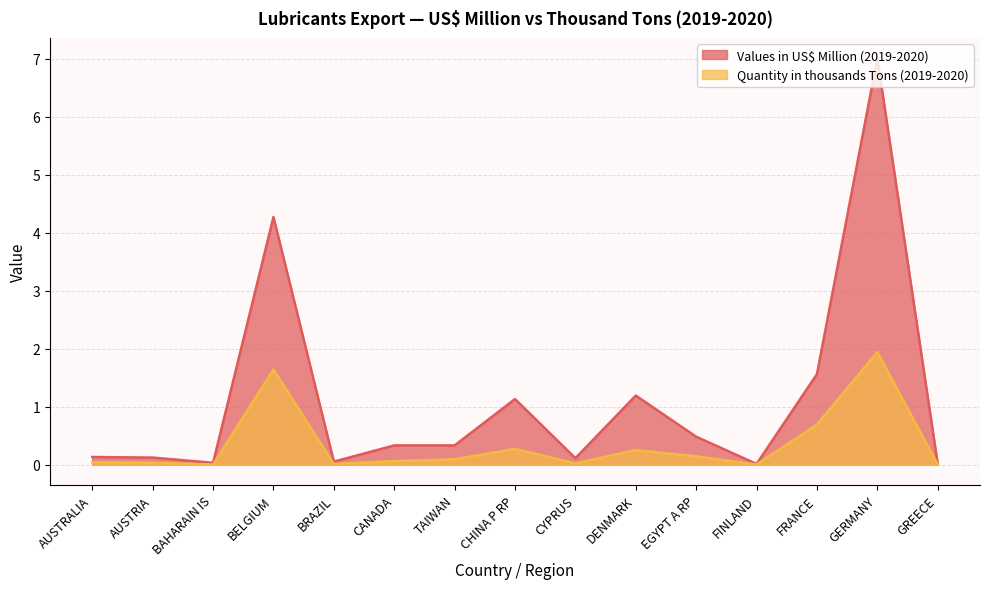

What is the approximate value of Values in US$ Million (2019-2020) at CHINA P RP?

1.1